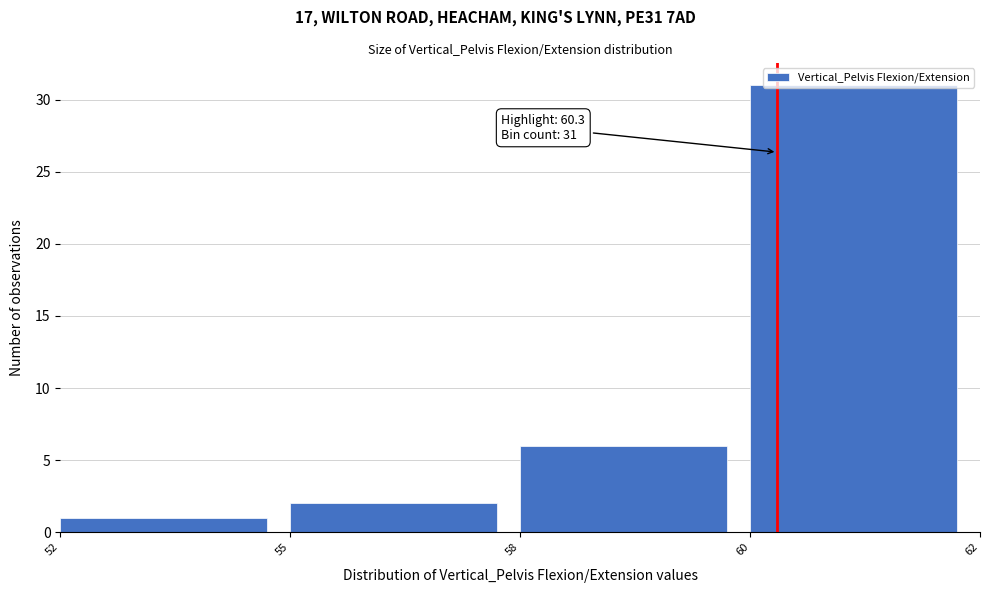

What is the change in value from 52 to 55?

+1